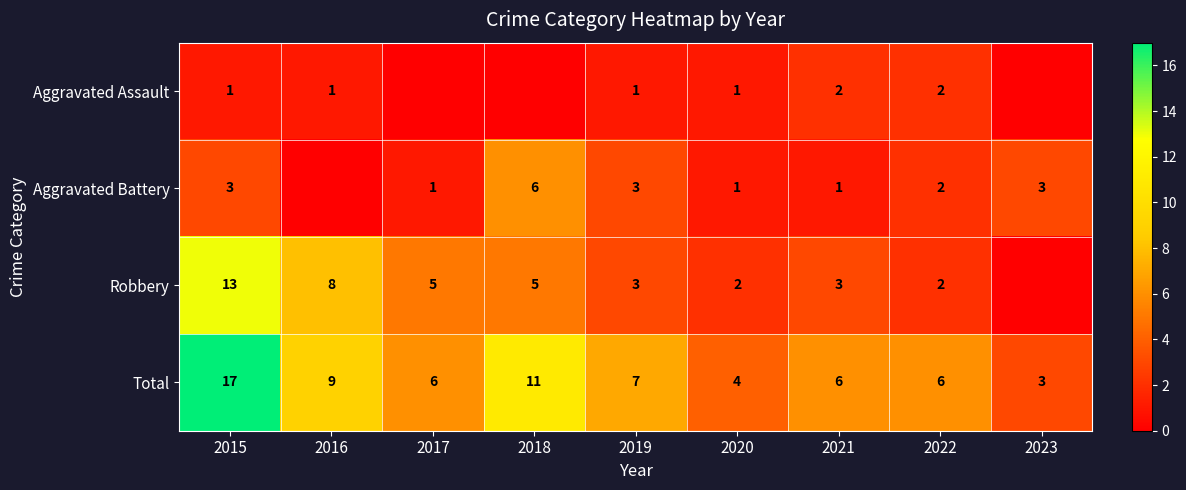

What is the sum of all Total values?

69